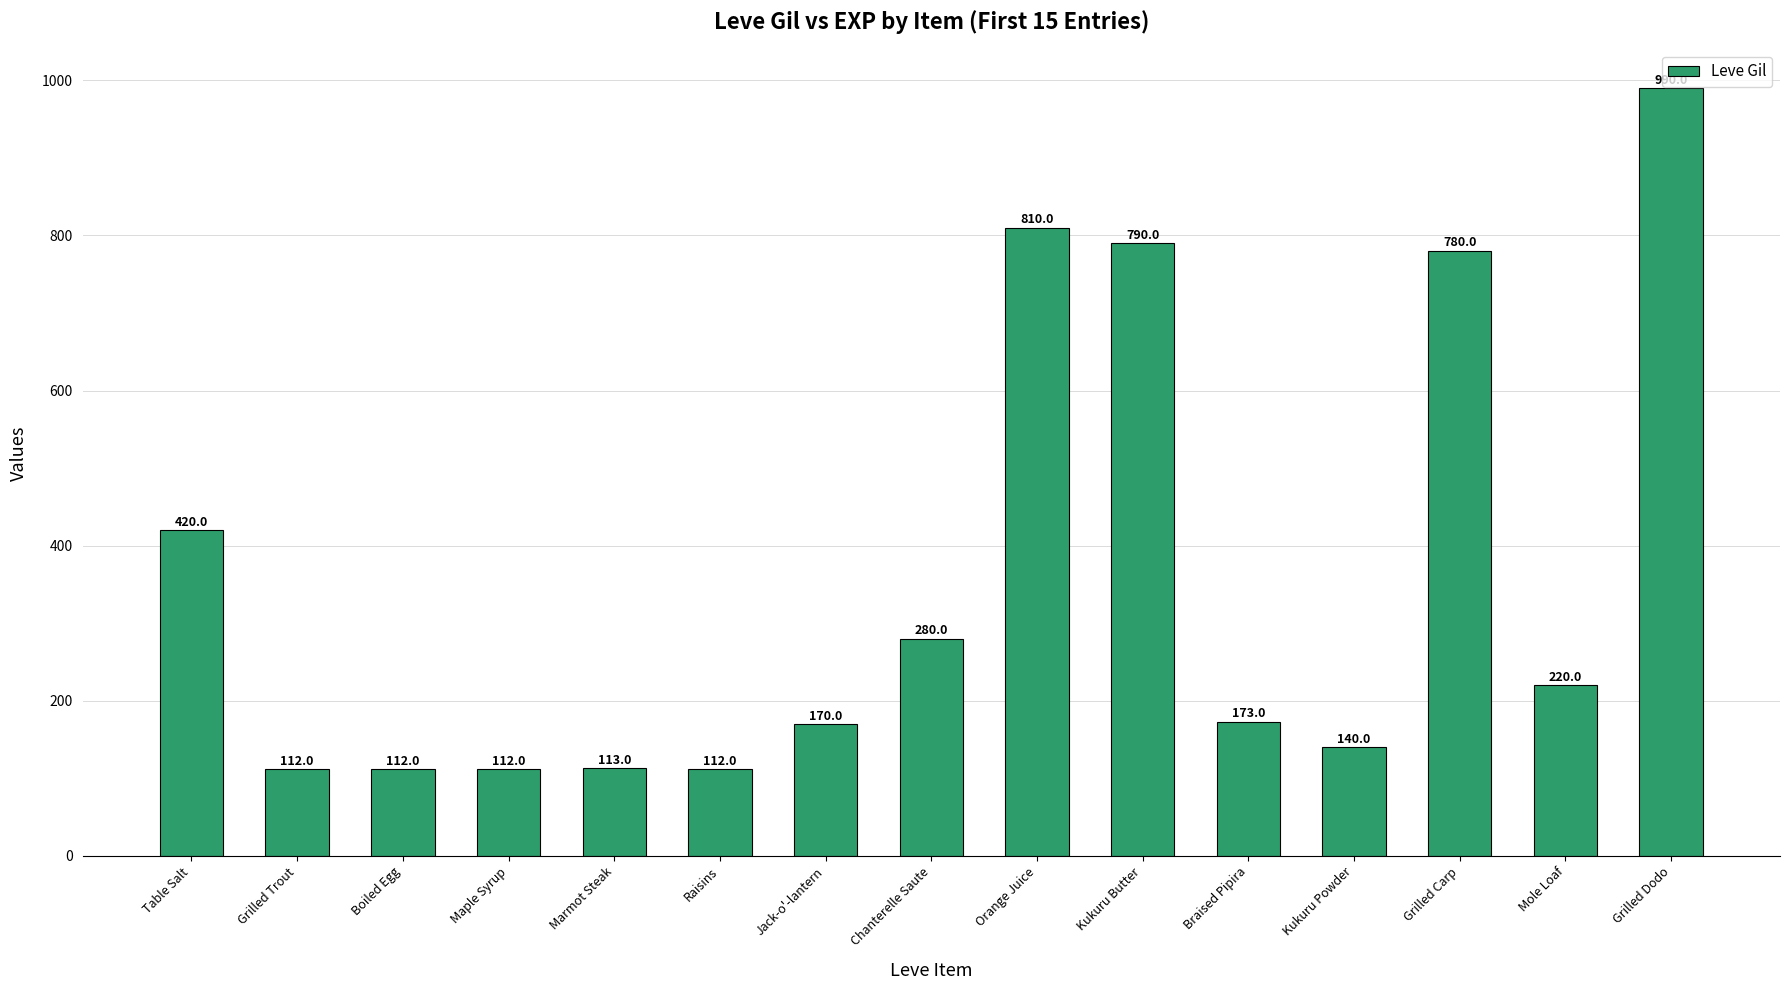

The chart shows a value of 173 at Braised Pipira. True or false?

True